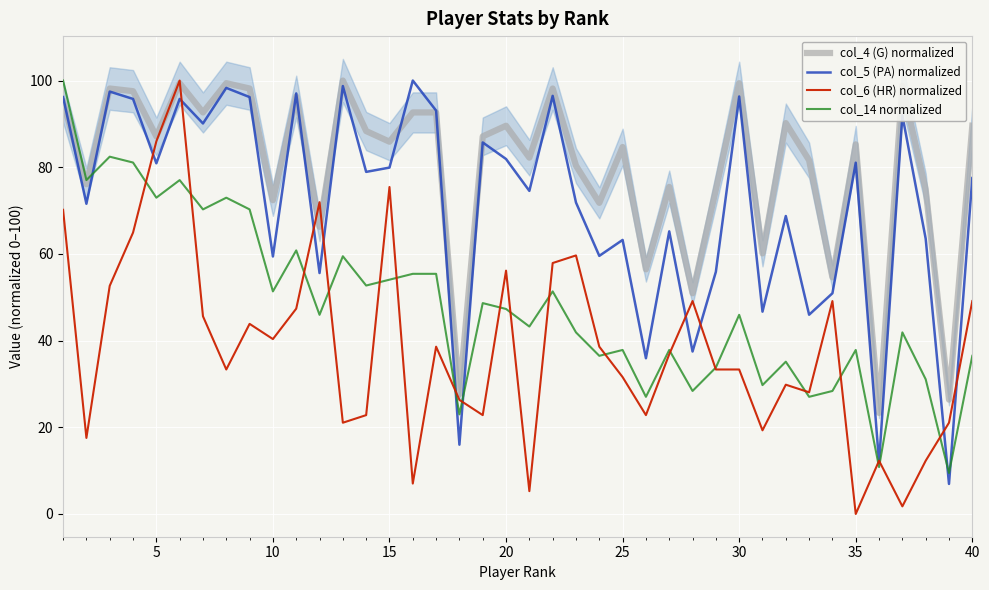

True or false: col_14 normalized has more than 1 interior local peaks.

True